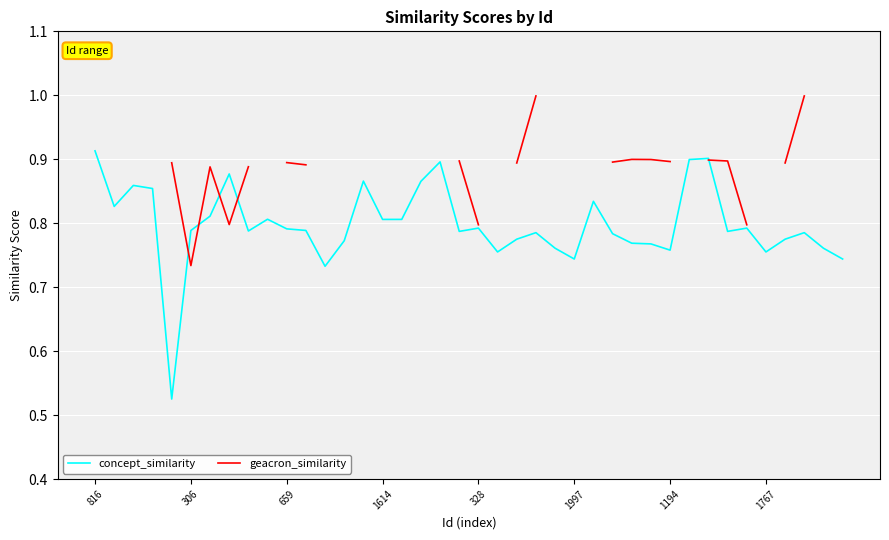

How many data points does each series have?

40